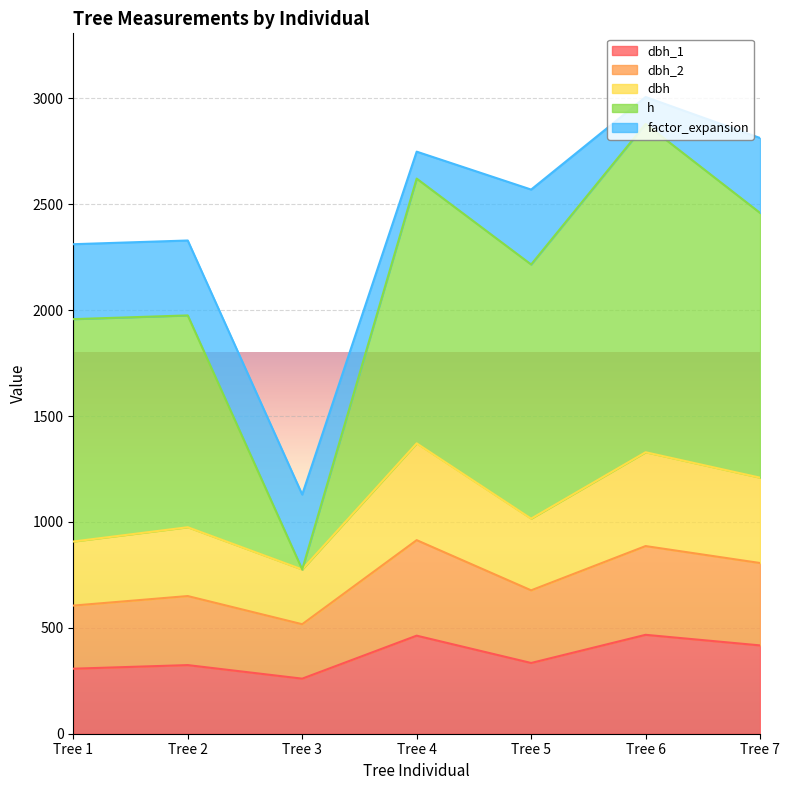

What are all the series names shown in the legend?

dbh_1, dbh_2, dbh, h, factor_expansion